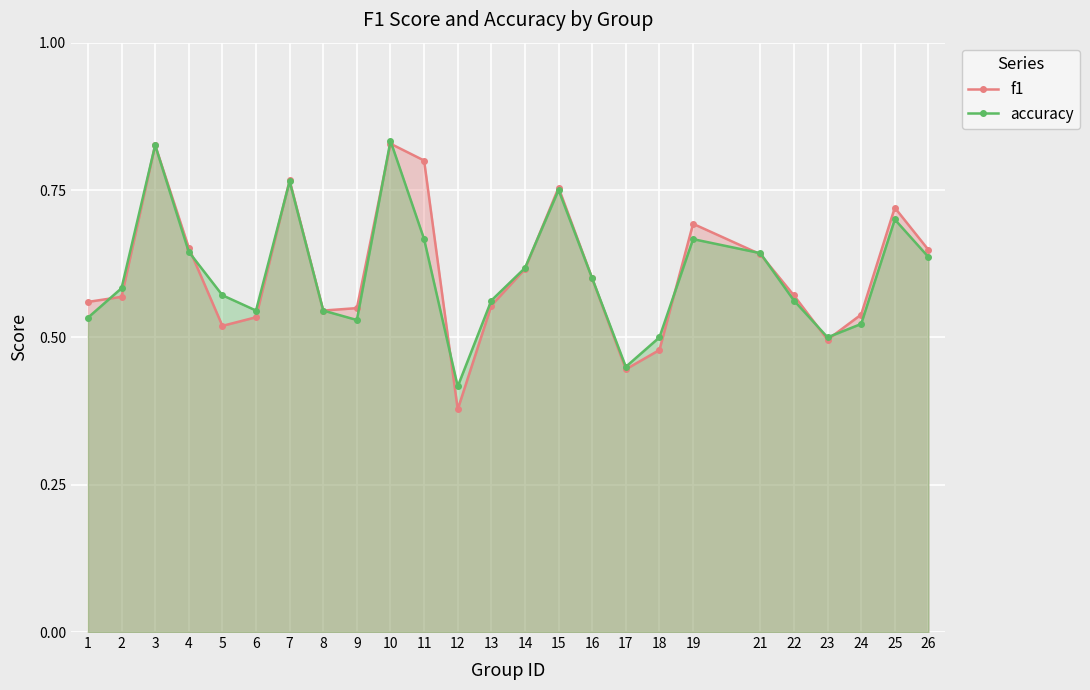

How many interior local valleys does the f1 series have?

5